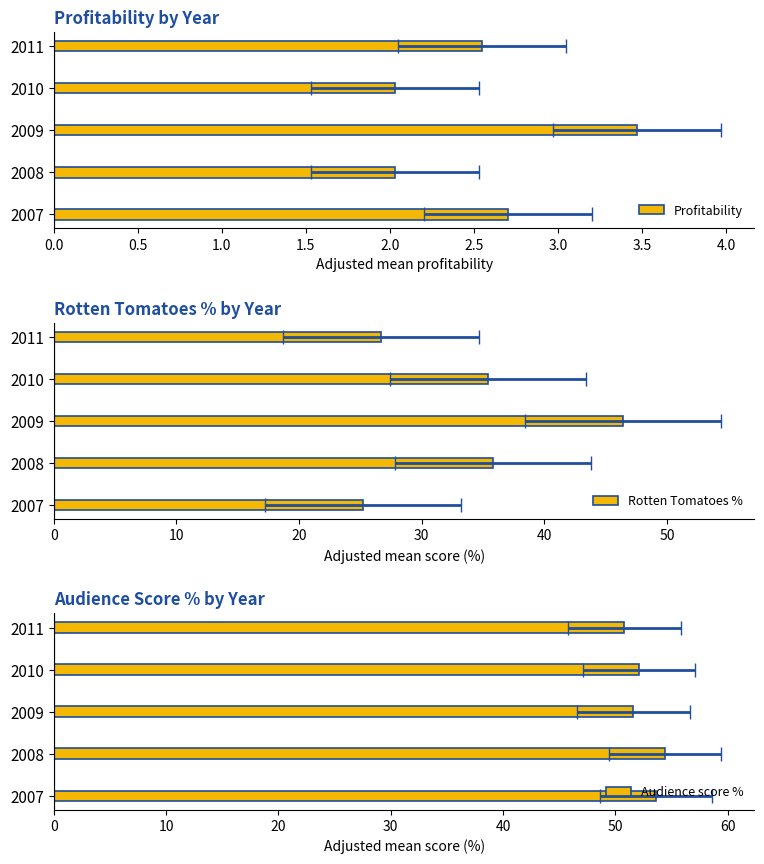

What is the smallest value displayed?

2.0